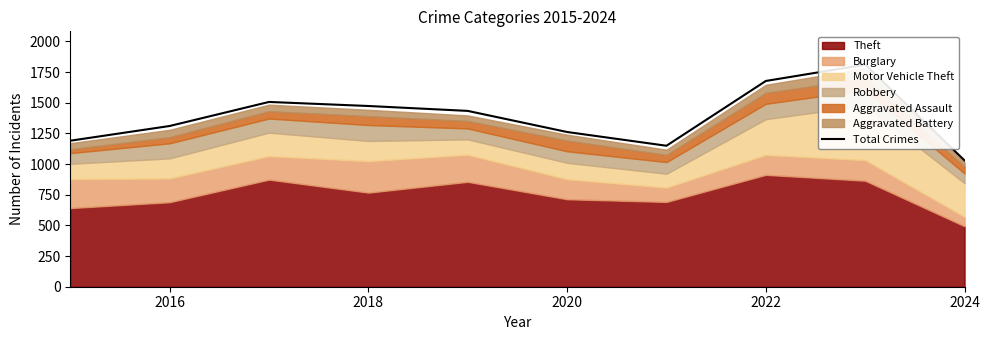

What is the maximum value shown in the chart?

1810